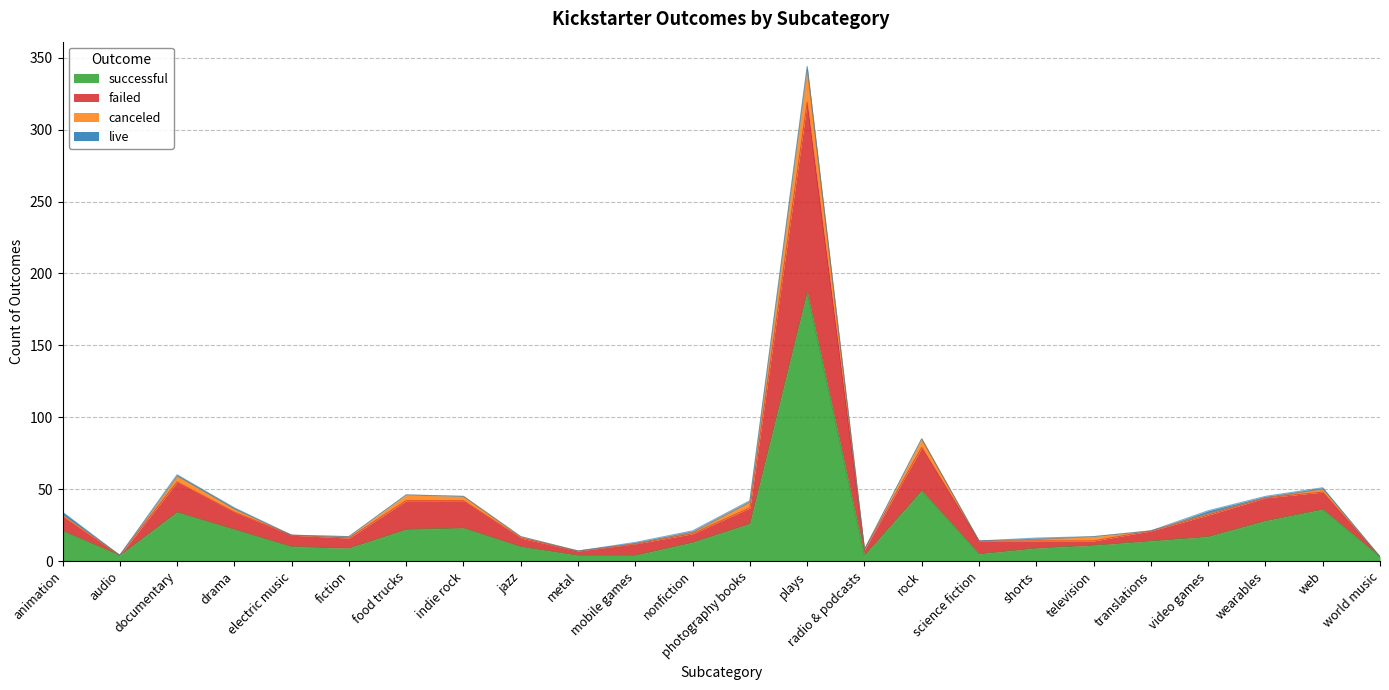

Is it true that successful equals 44 at wearables?

False